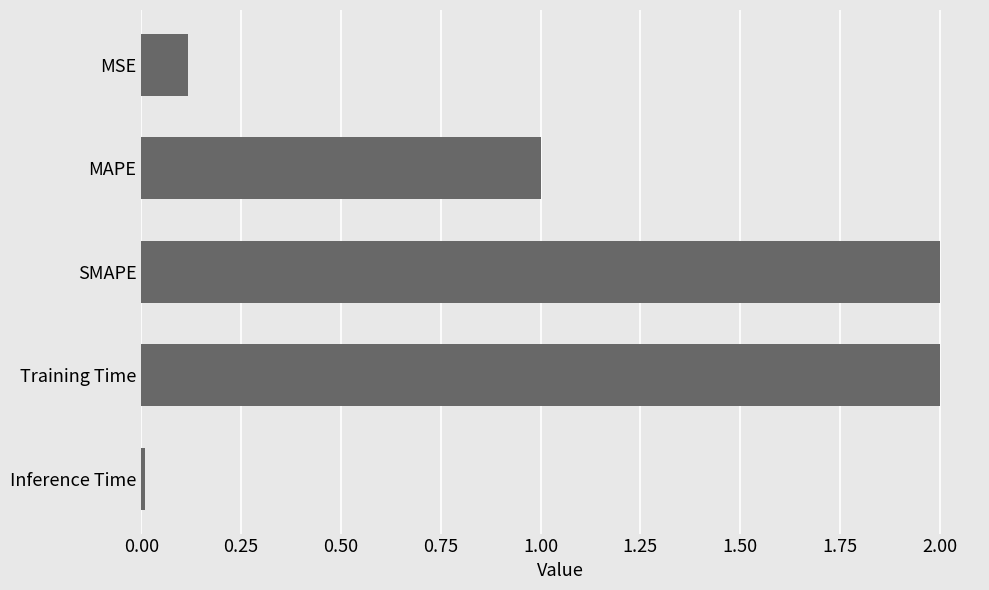

What is the value of the 2nd bar from the top?

1.0